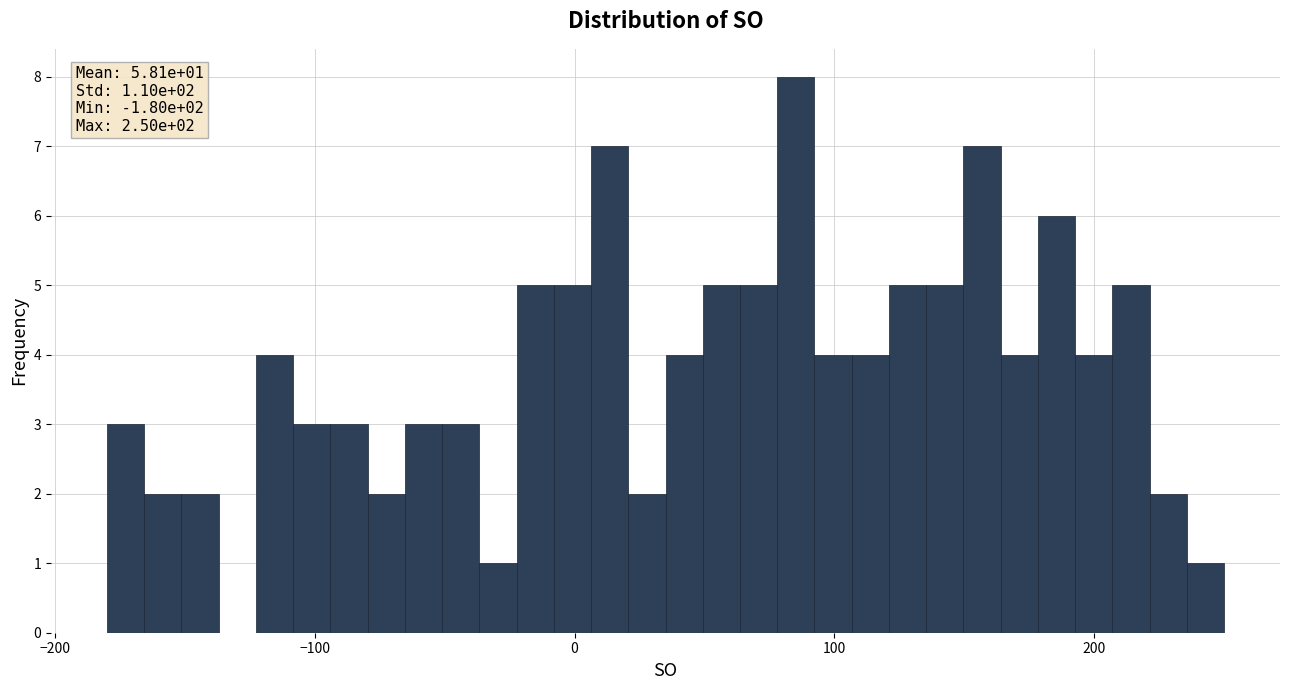

Around what value on the x-axis is the tallest bar? Give the approximate position of its centre, as read against the axis.

90